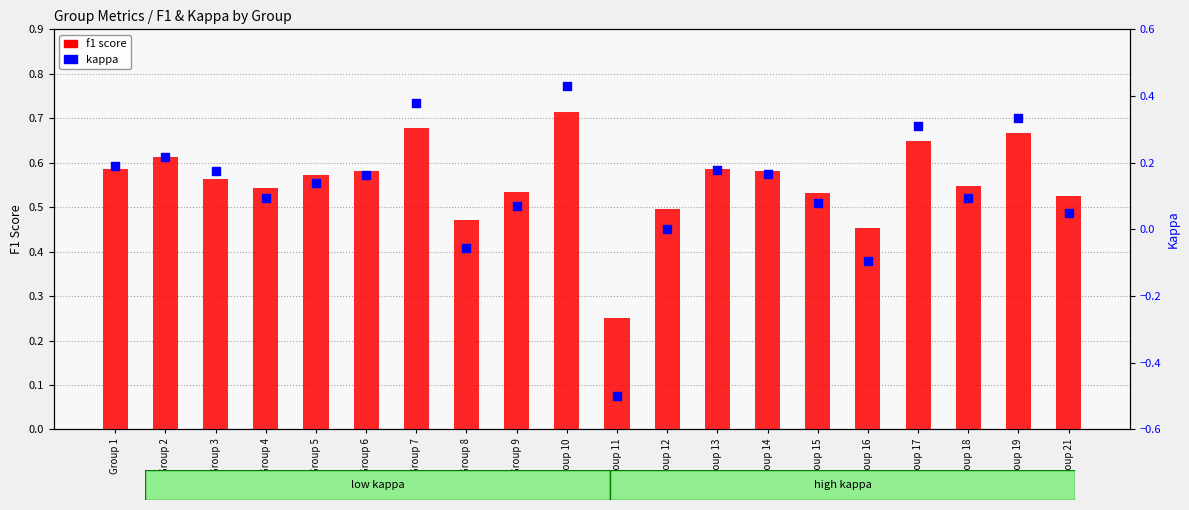

Which series has the widest spread of Y values?

kappa